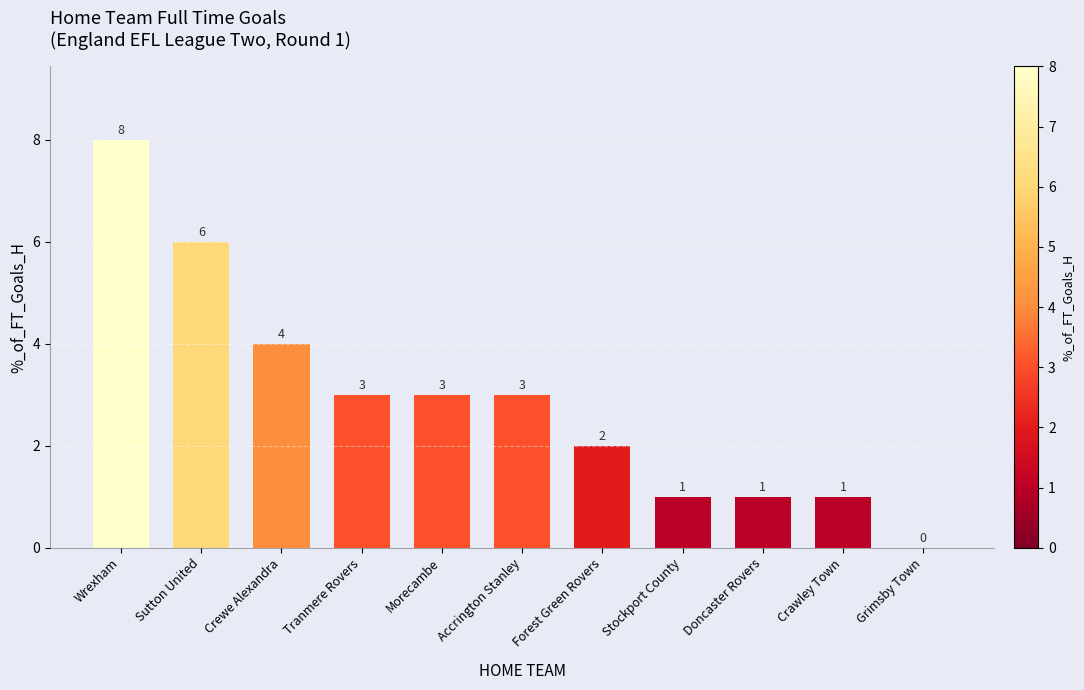

What is the greatest value displayed?

8